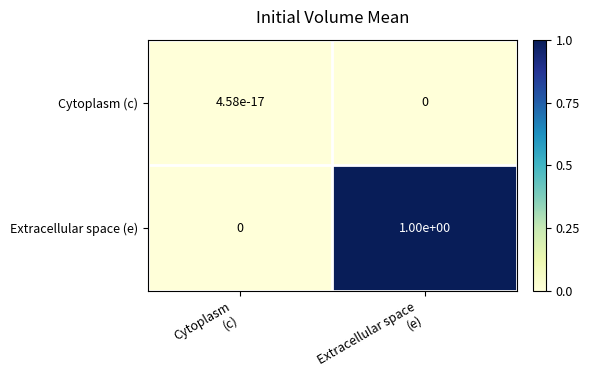

What is the sum of all Extracellular space (e) values?

1.0